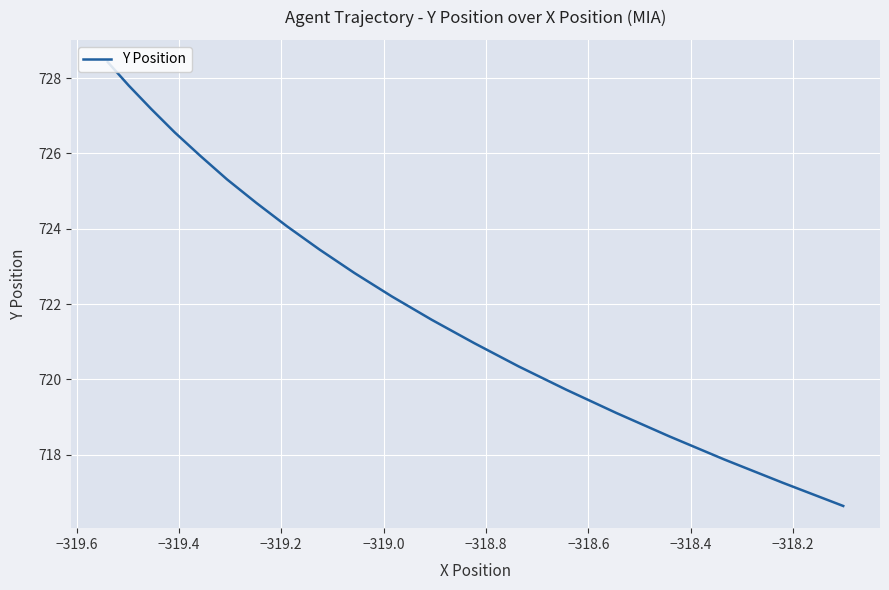

What is the value of the 11th point from the left?

722.8